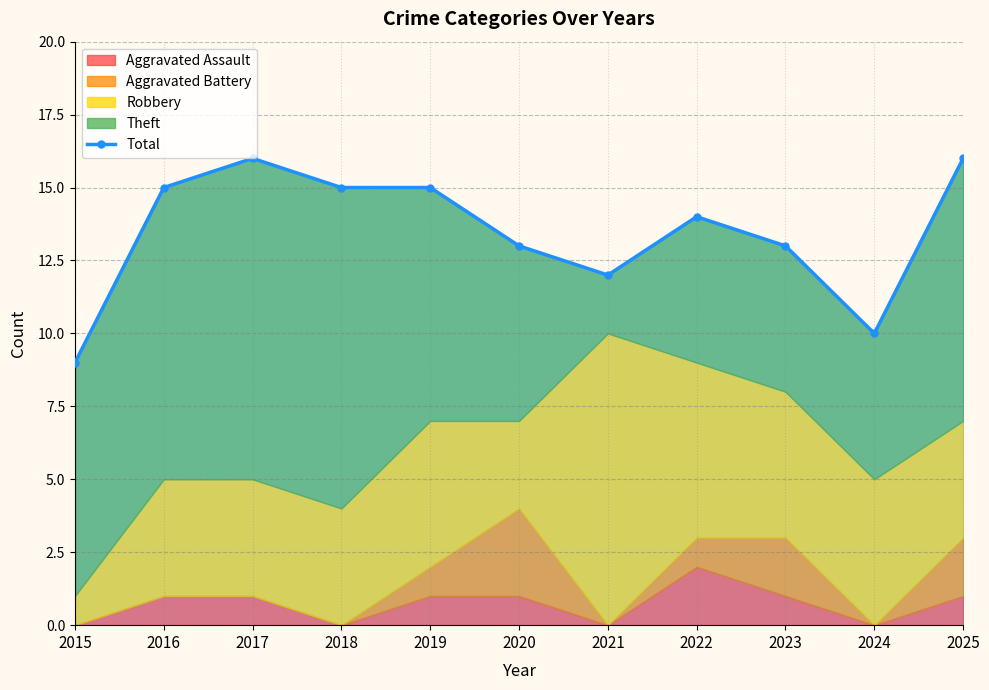

The chart shows a value of 22 at 2018. True or false?

False